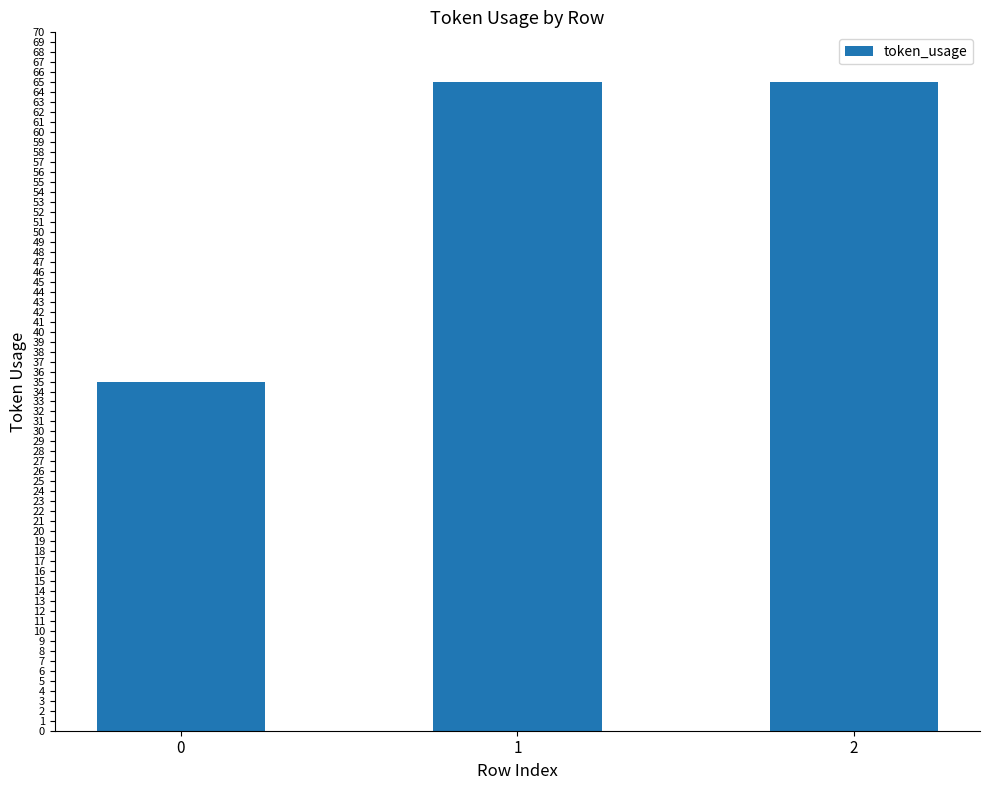

The chart shows a value of 46 at 0. True or false?

False